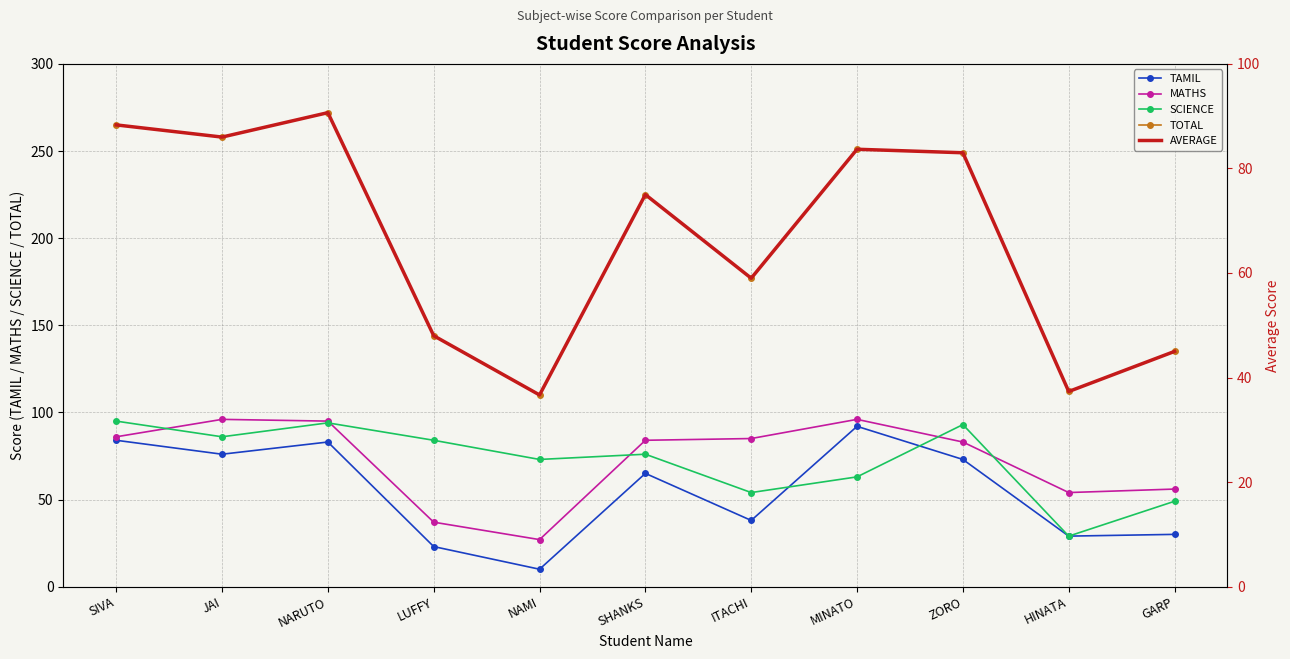

After their last crossing, which series has the higher values: SCIENCE or AVERAGE?

SCIENCE